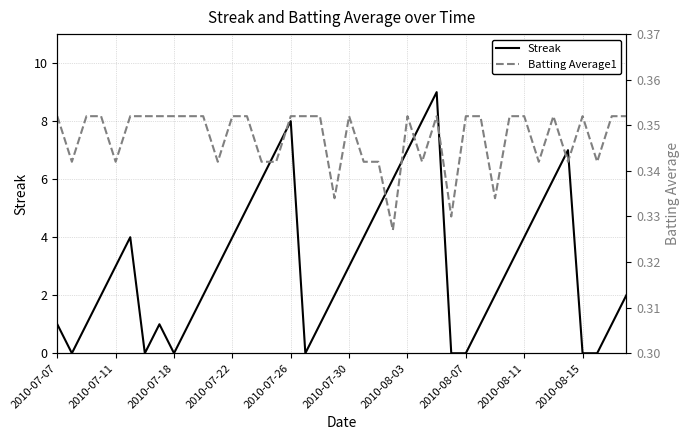

Does the chart display data point markers on the line(s)?

No